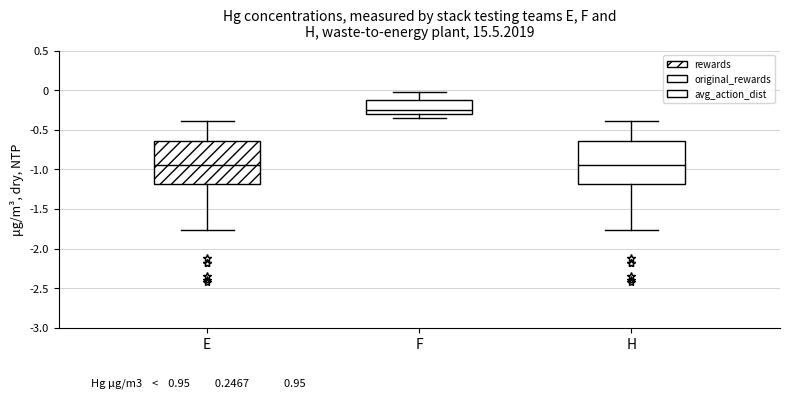

Reading left to right, read every box against the y-axis: the position of its median line, the range the box covers, and the ends of its whiskers. The values are not printed on the chart, so give them approximately, as read against the axis.

E: median -0.95, box -1.20 to -0.65, whiskers -1.75 to -0.40
F: median -0.25, box -0.30 to -0.15, whiskers -0.35 to 0.00
H: median -0.95, box -1.20 to -0.65, whiskers -1.75 to -0.40